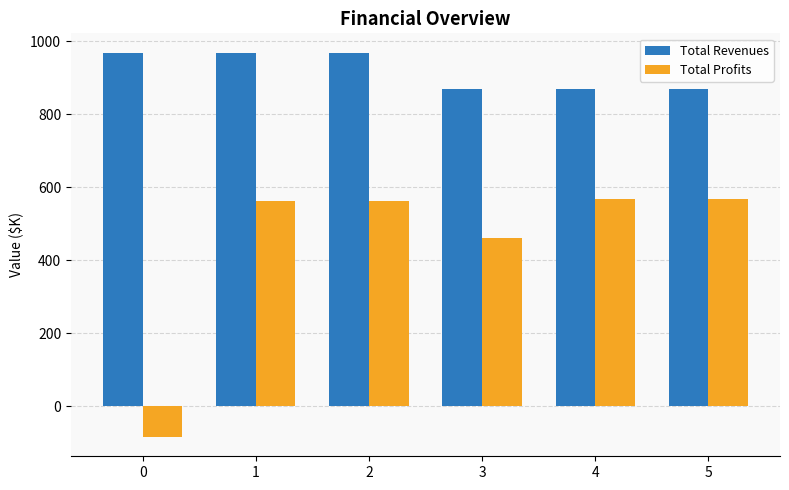

What is the value of the Total Revenues bar at the 5th from the left?

870.2